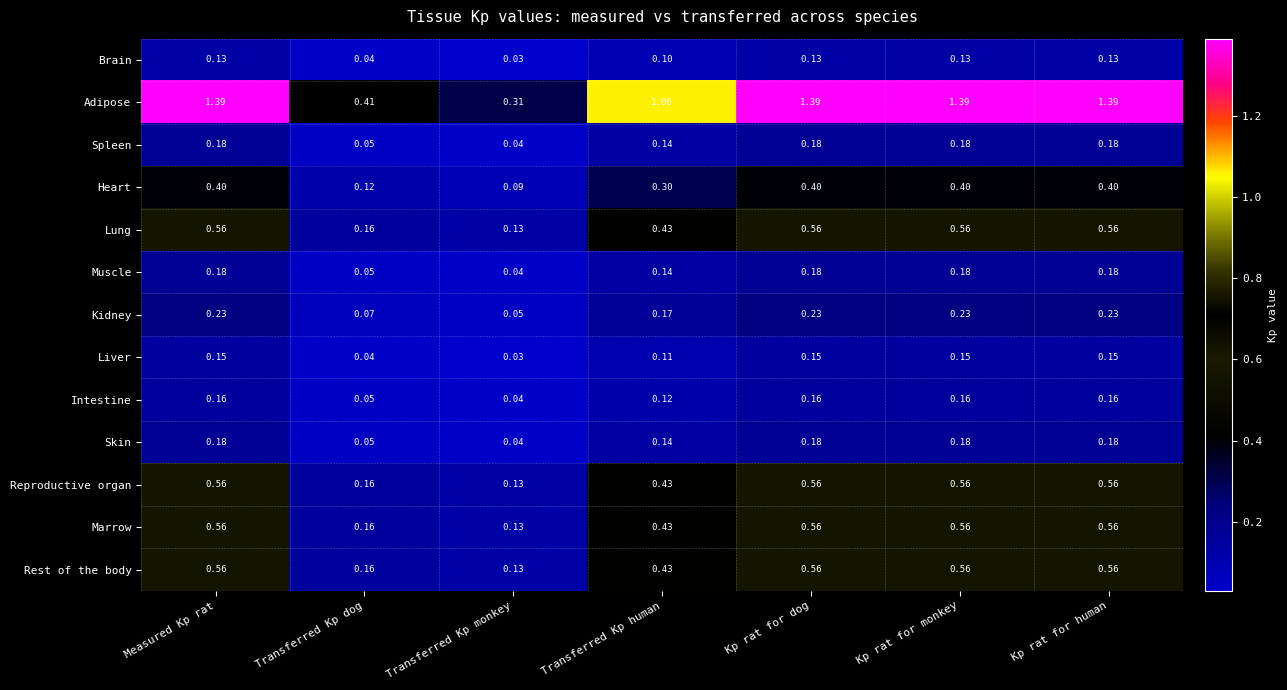

Which category has the lowest value in the Heart series?

Transferred Kp monkey